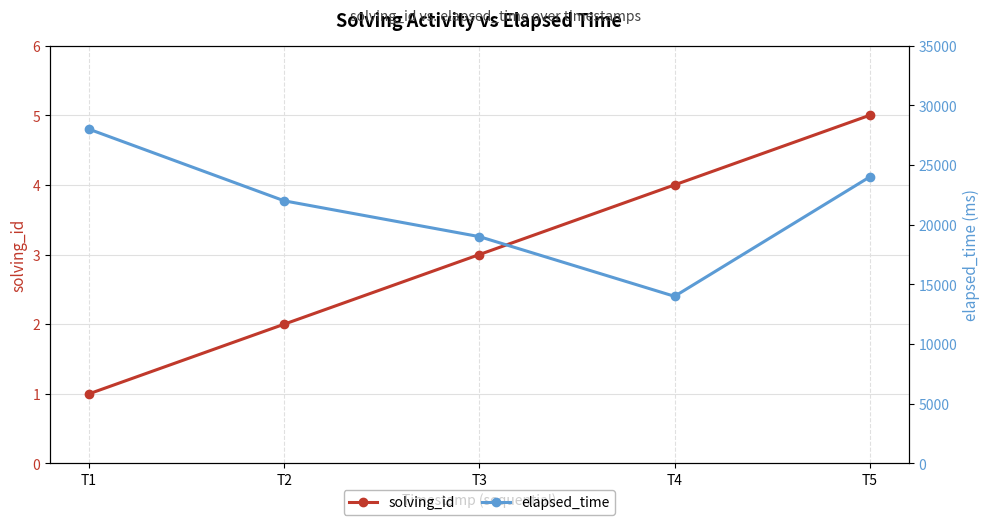

Is the value of elapsed_time at T2 greater than the value of solving_id at T3?

Yes